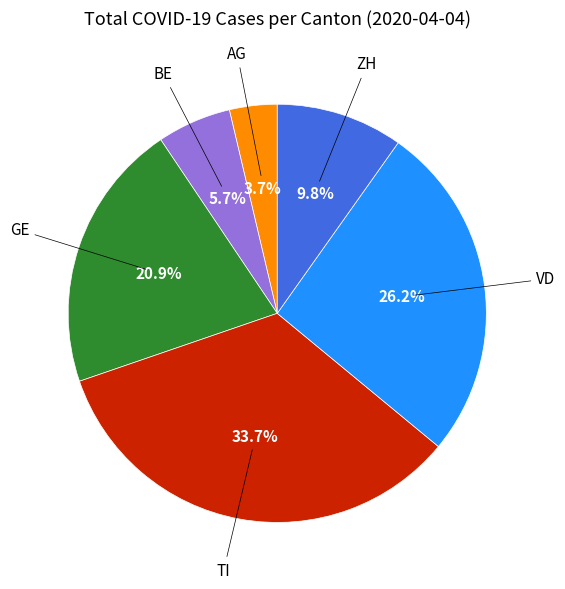

Is there any slice that represents more than half of the pie?

No